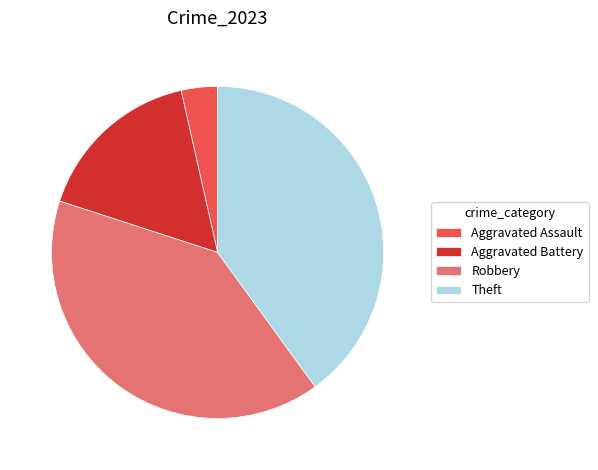

Between Aggravated Battery and Theft, which is larger?

Theft